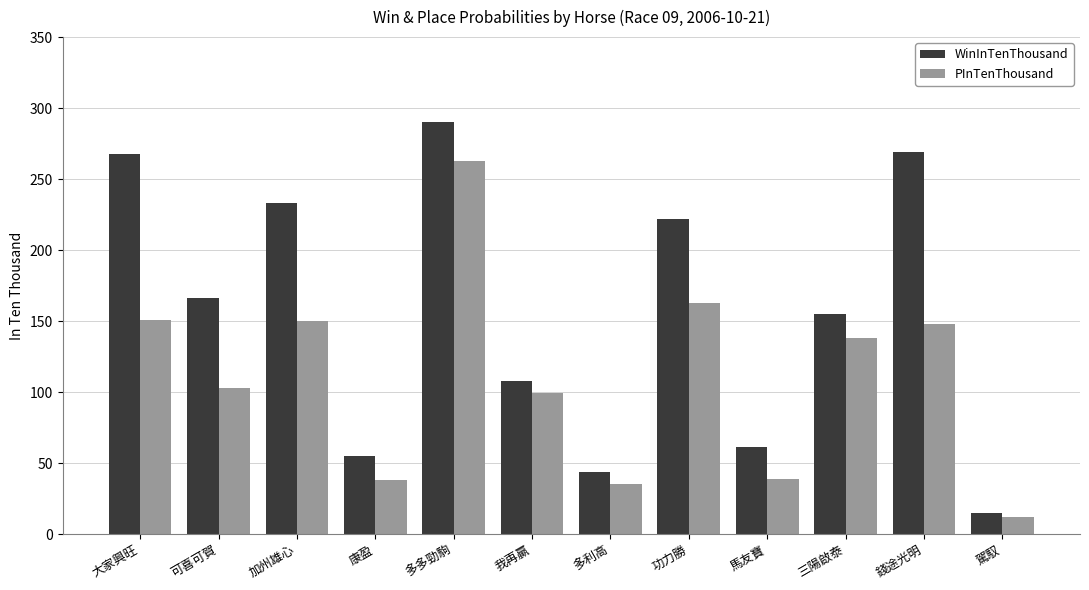

What is the sum of all WinInTenThousand values?

1886